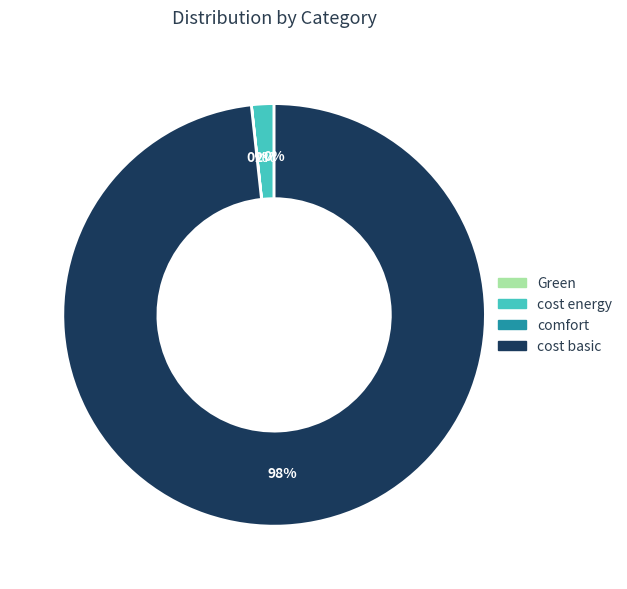

Which category has the biggest portion of the pie?

cost basic